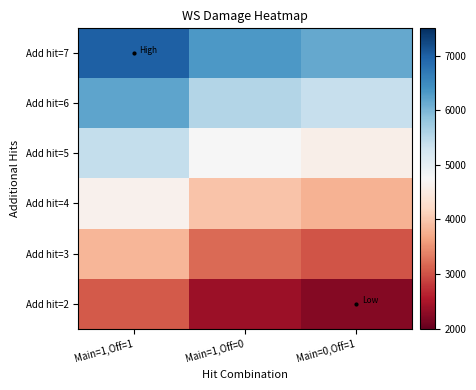

What is the minimum value shown in the chart?

2226.9